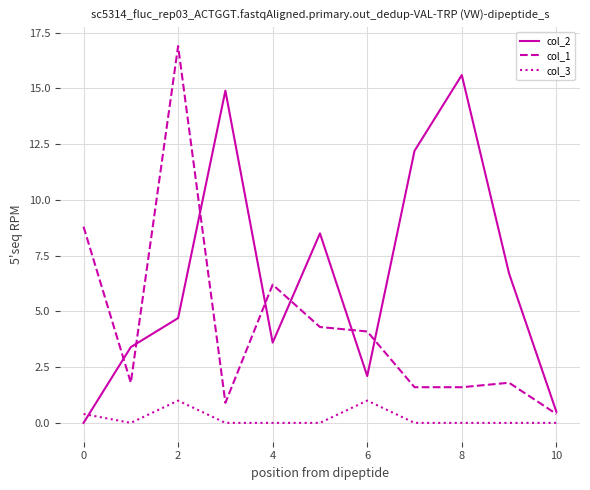

List the series in order of their peak value, lowest first.

col_3, col_2, col_1